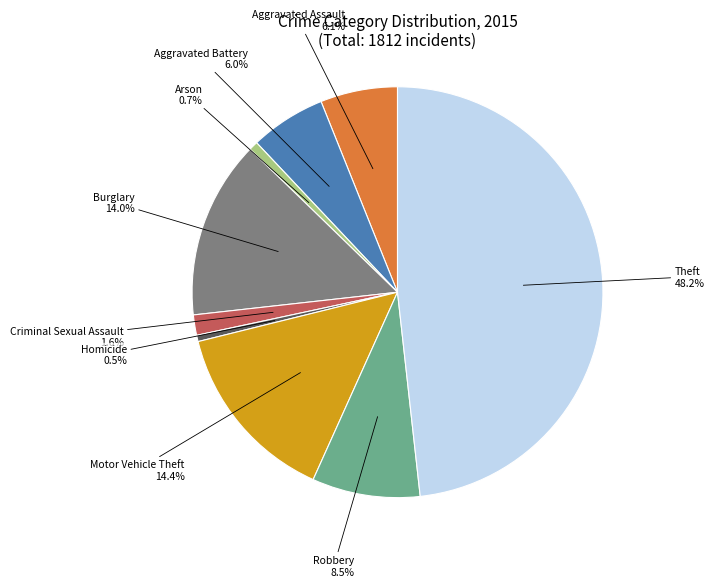

To the nearest percent, what is the average slice percentage?

11%